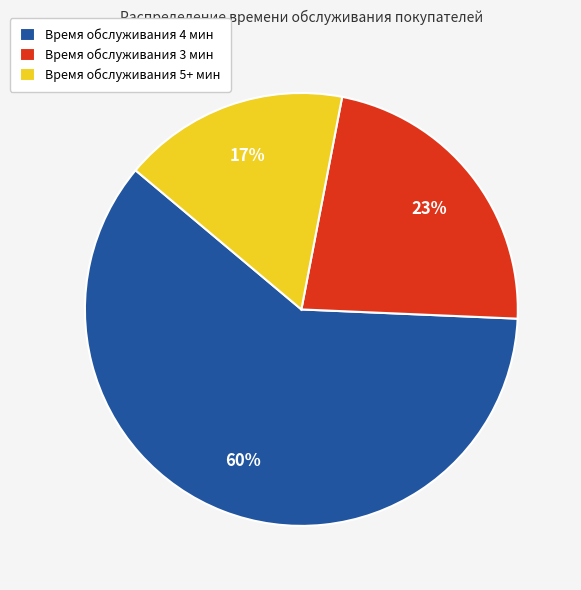

To the nearest percent, what is the average slice percentage?

33%